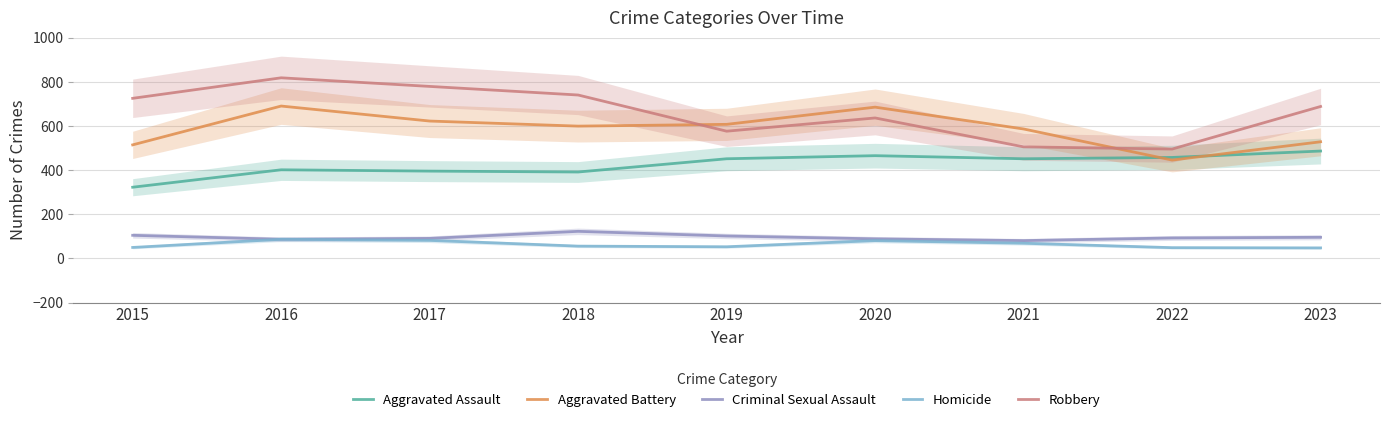

At which category is the sum across all series the highest?

2016